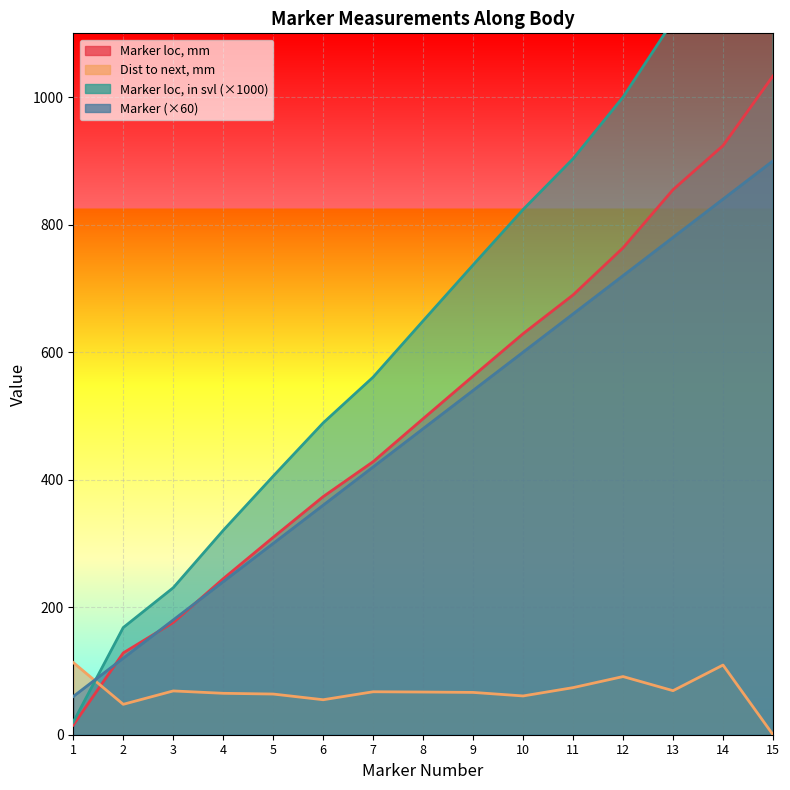

What is the total value across all series at 11?

2326.9